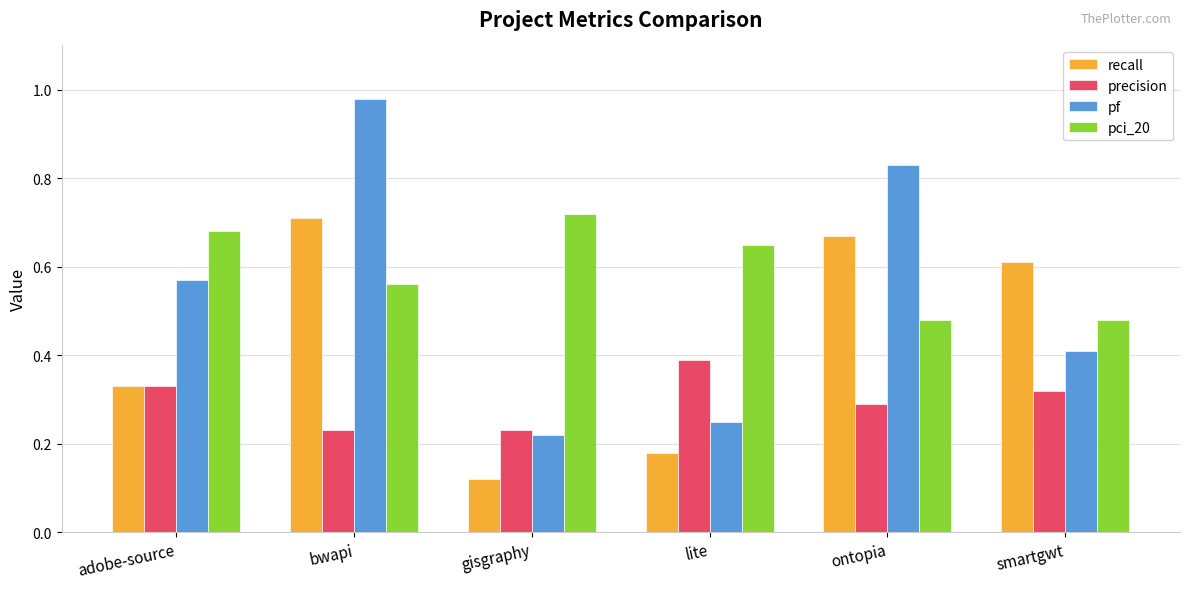

Which series has the largest range (max minus min)?

pf